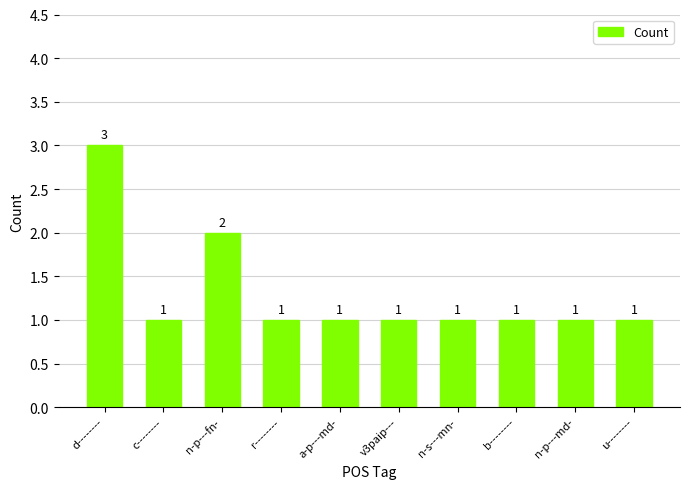

What is the label of the 7th bar from the left?

n-s---mn-